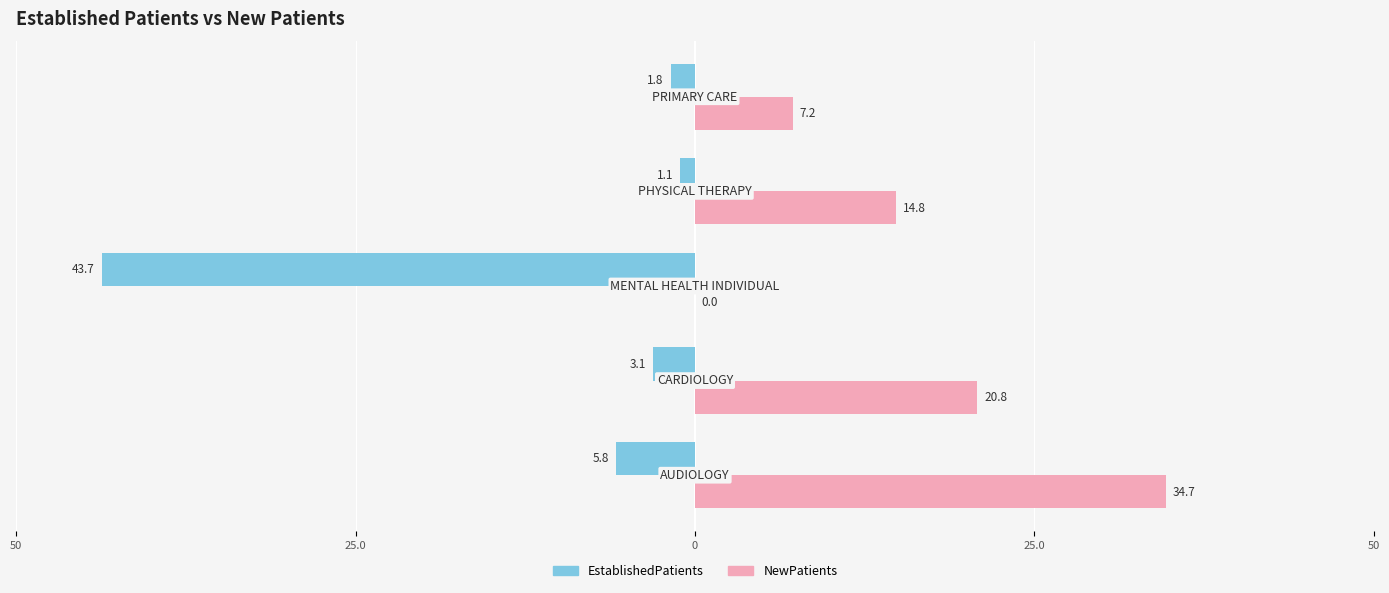

Reading left to right, transcribe all the data shown in this chart.

EstablishedPatients: 50=-5.8	25.0=-3.1	0=-43.7	25.0=-1.1	50=-1.8
NewPatients: 50=34.7	25.0=20.8	0=0.0	25.0=14.8	50=7.2